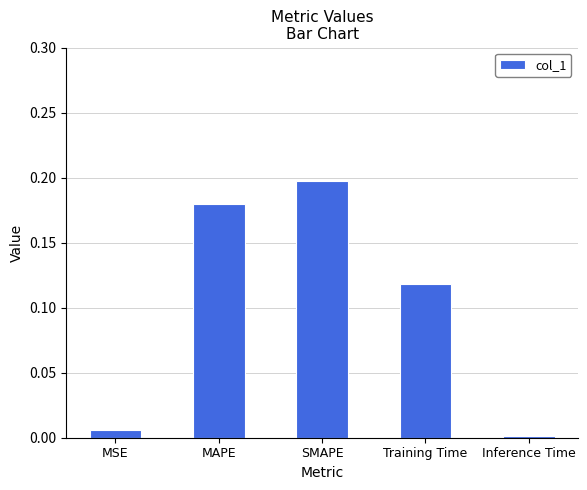

At which category does the chart reach its peak across all series?

SMAPE